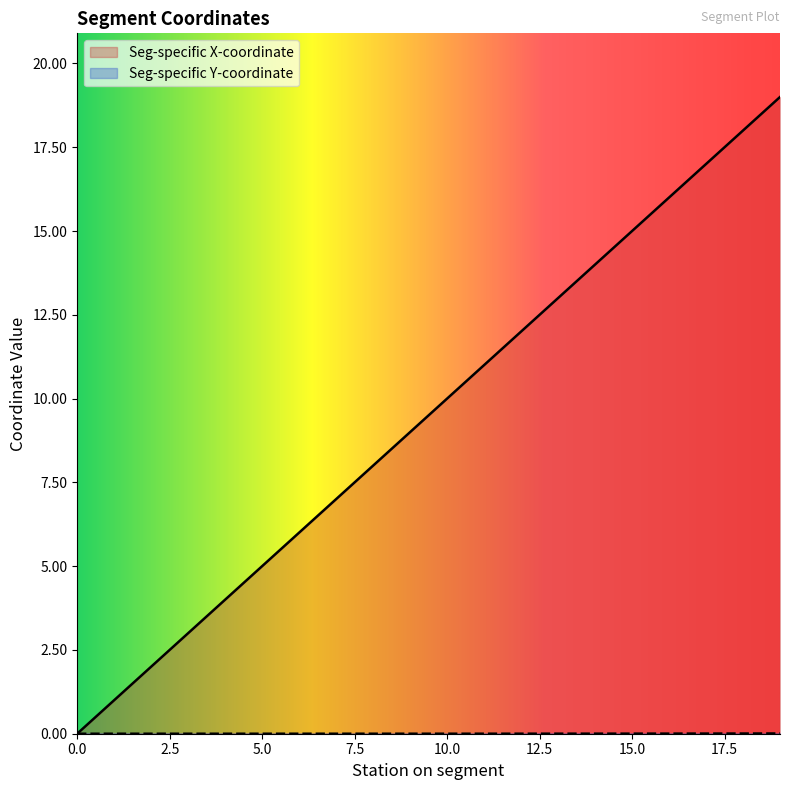

Where does the Seg-specific X-coordinate series first go above 9?

10